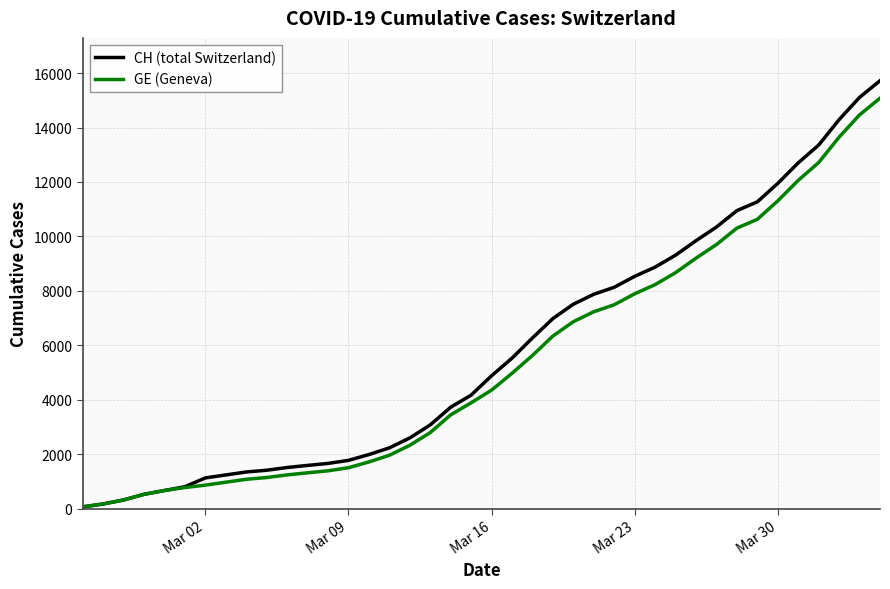

List the series in order of their overall mean, highest first.

CH (total Switzerland), GE (Geneva)